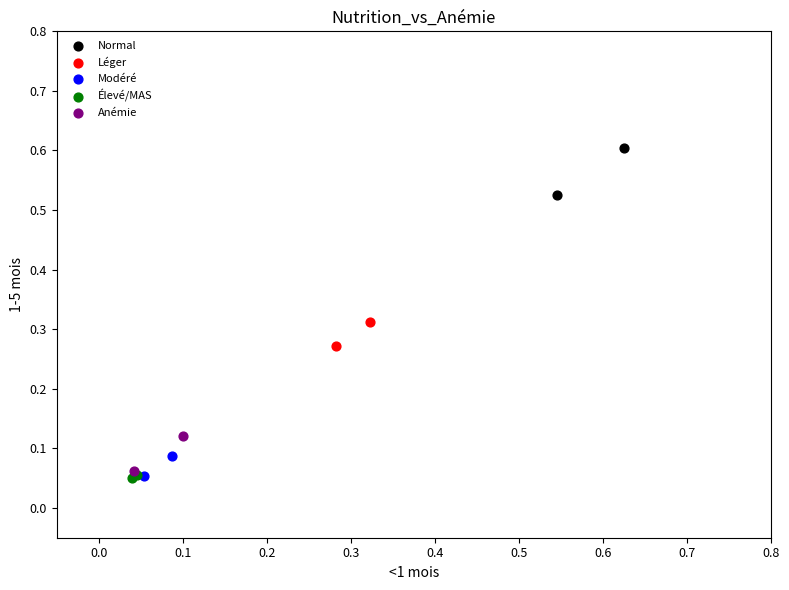

Which series reaches the maximum Y coordinate?

Normal